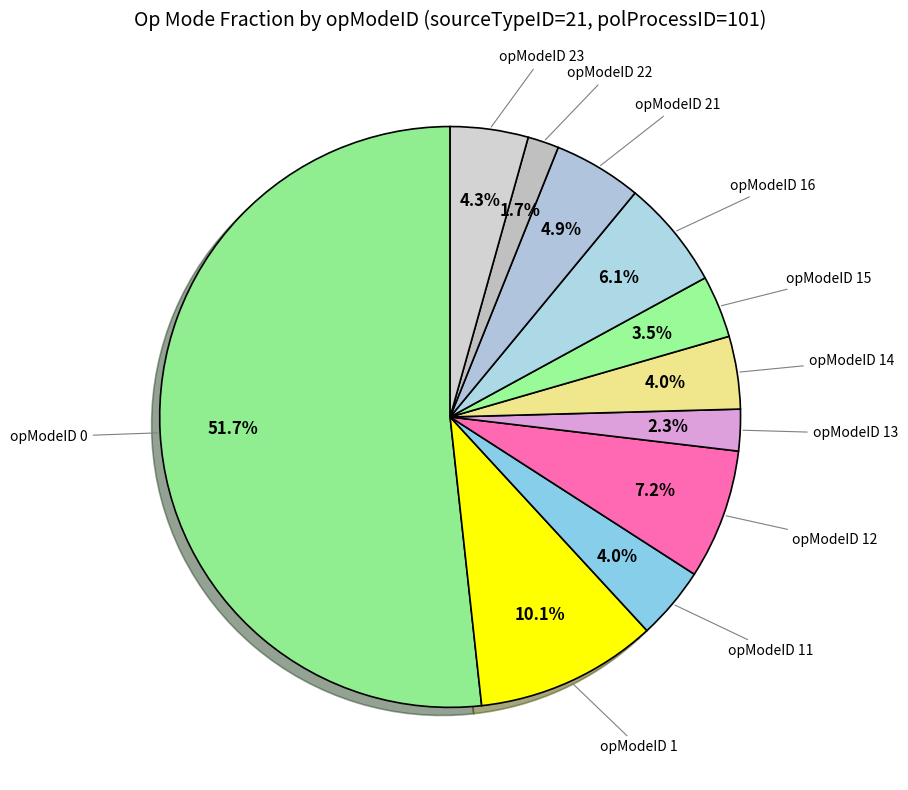

Rank the categories by value from highest to lowest.

opModeID 0, opModeID 1, opModeID 12, opModeID 16, opModeID 21, opModeID 23, opModeID 11, opModeID 14, opModeID 15, opModeID 13, opModeID 22